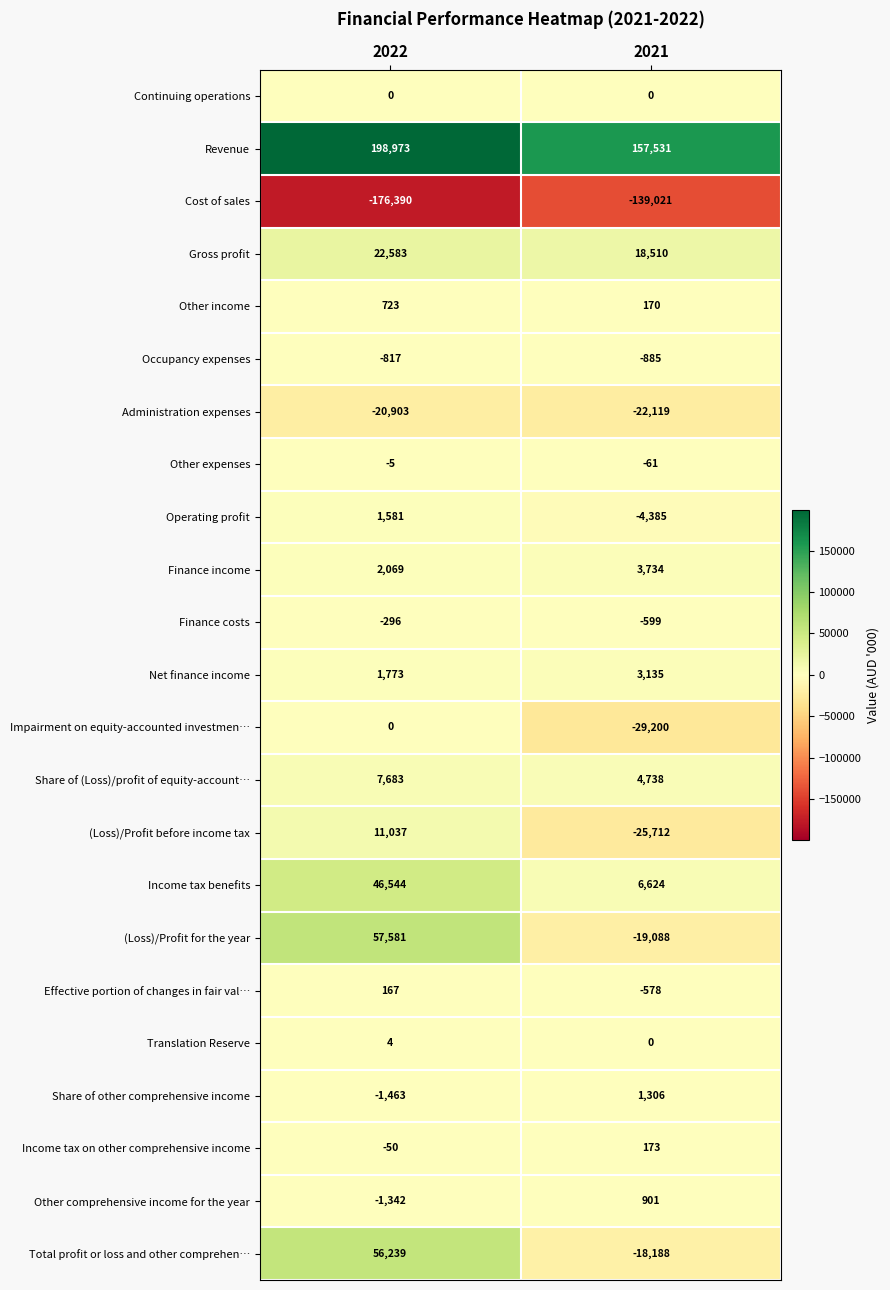

What is the total value across all series at 2021?

-63014